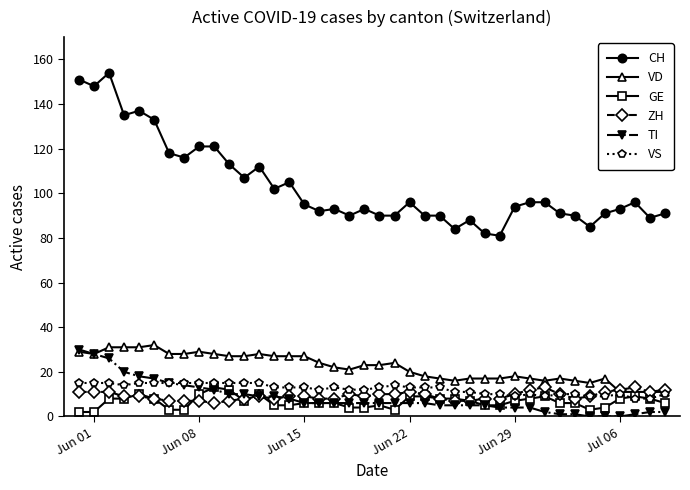

Which series has the largest total across all categories?

CH